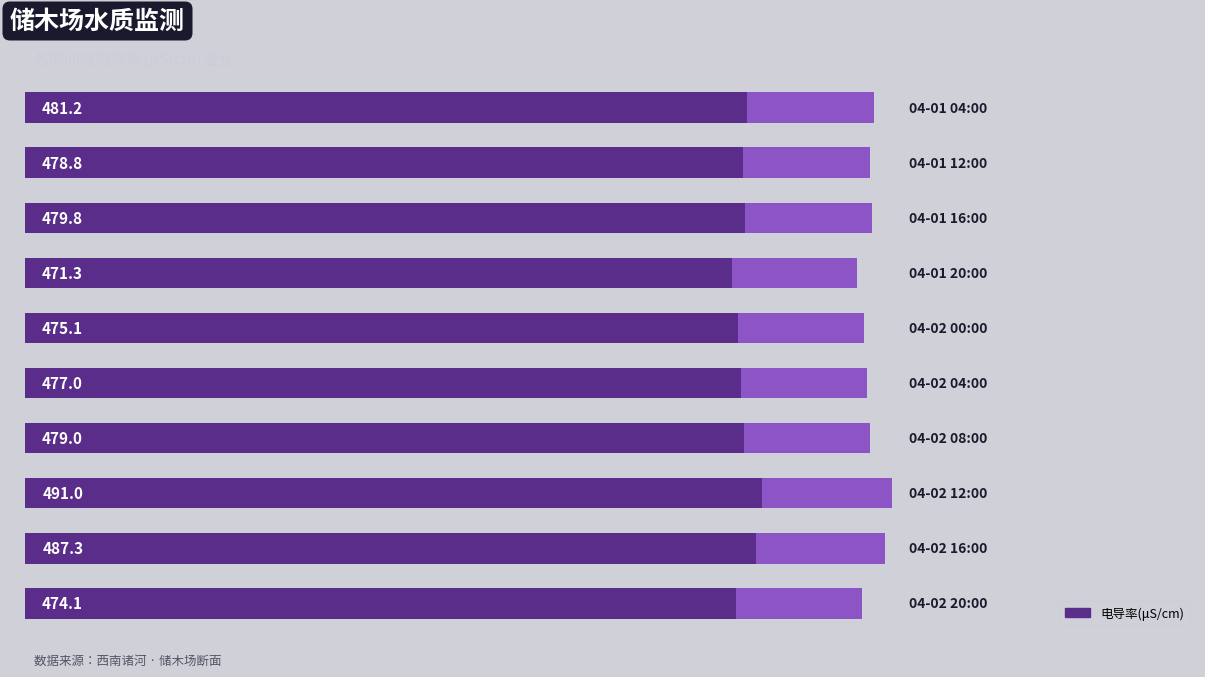

Reading right to left, transcribe all the data shown in this chart.

474.1	487.3	491.0	479.0	477.0	475.1	471.3	479.8	478.8	481.2